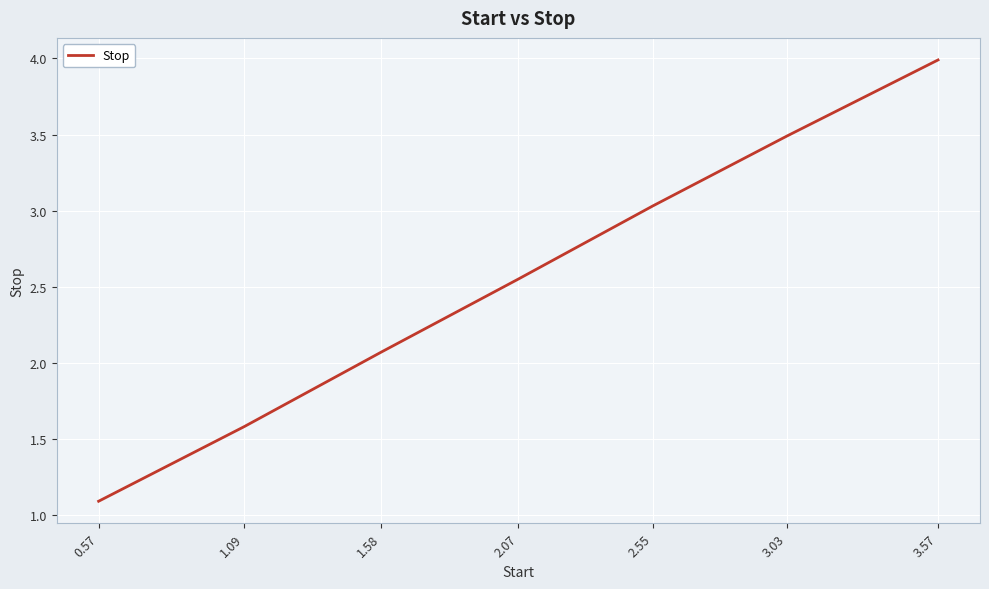

What is the change in value from 2.55 to 3.03?

+0.5